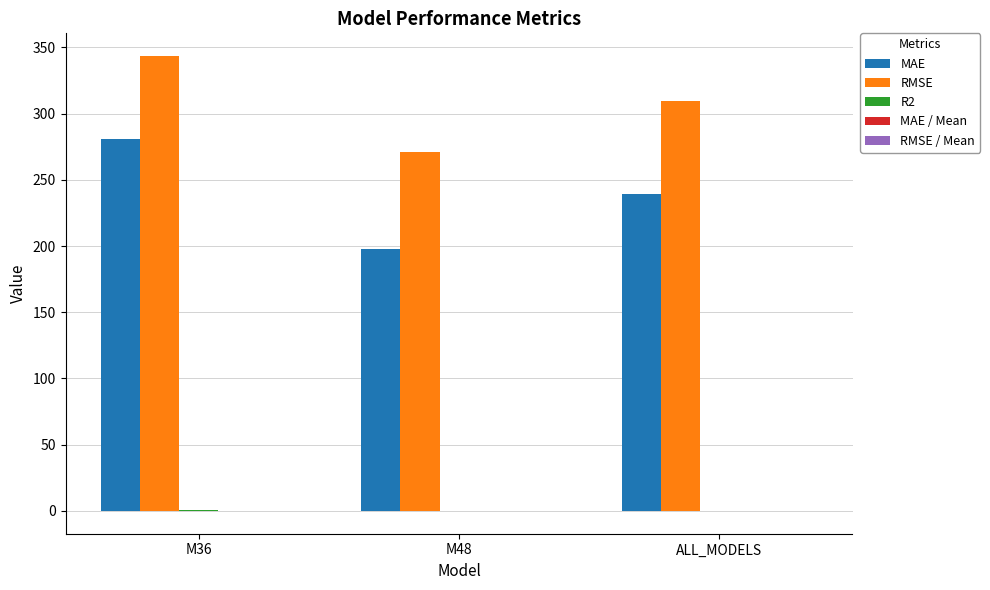

Between M48 and ALL_MODELS, which series saw the biggest shift?

MAE